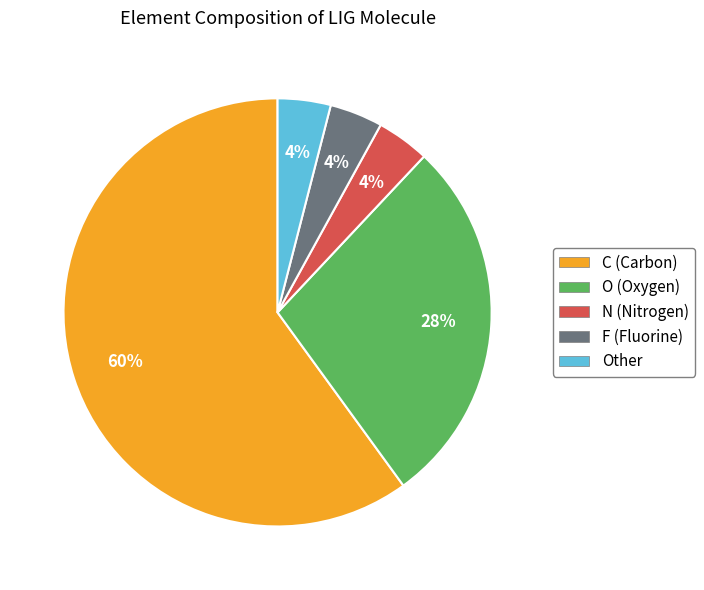

To the nearest percent, what portion does Other represent?

4%